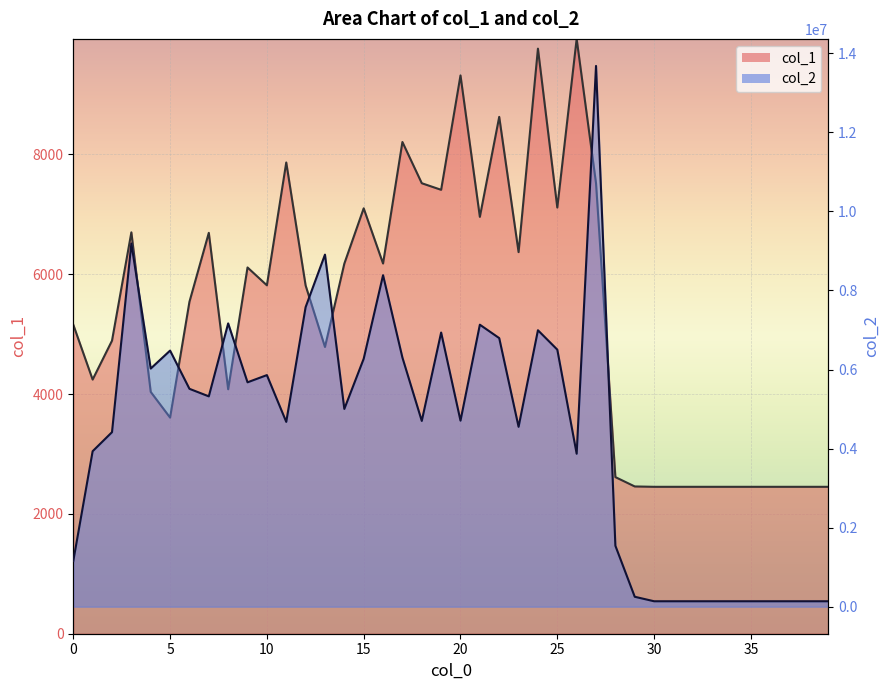

What is the maximum value shown in the chart?

13681251